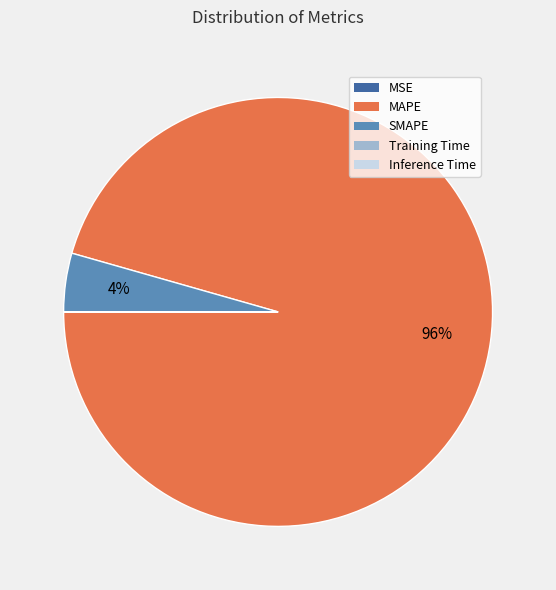

Which category has the biggest portion of the pie?

MAPE